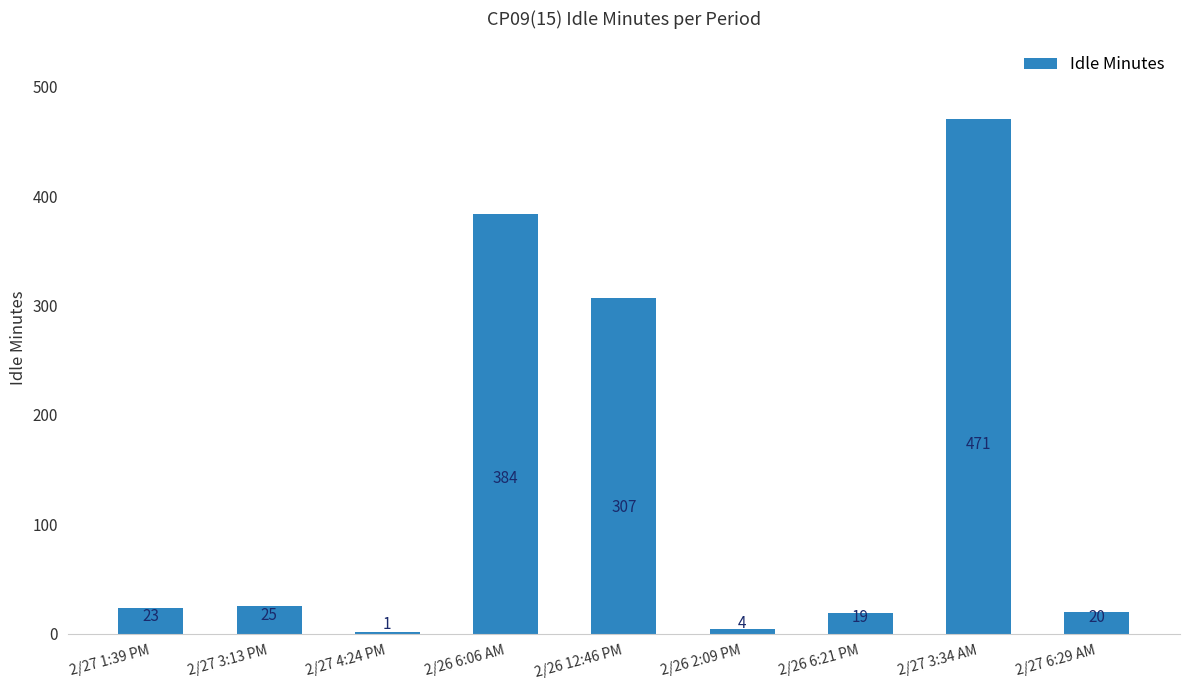

Are the bars horizontal?

No